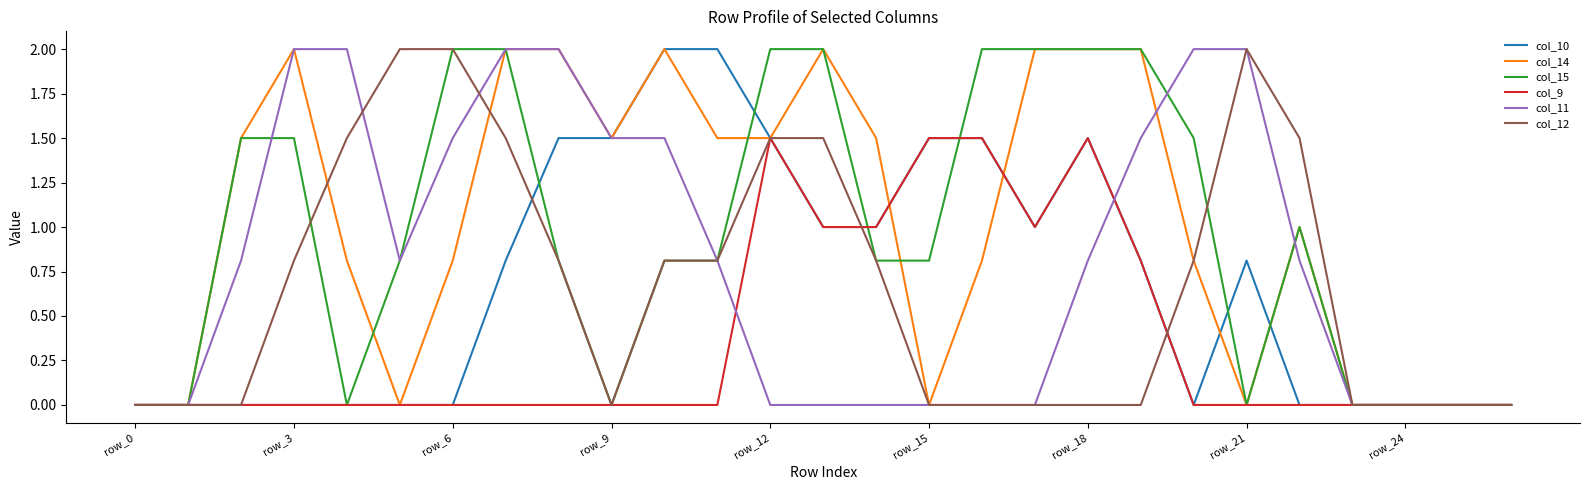

What is the greatest value displayed?

2.0